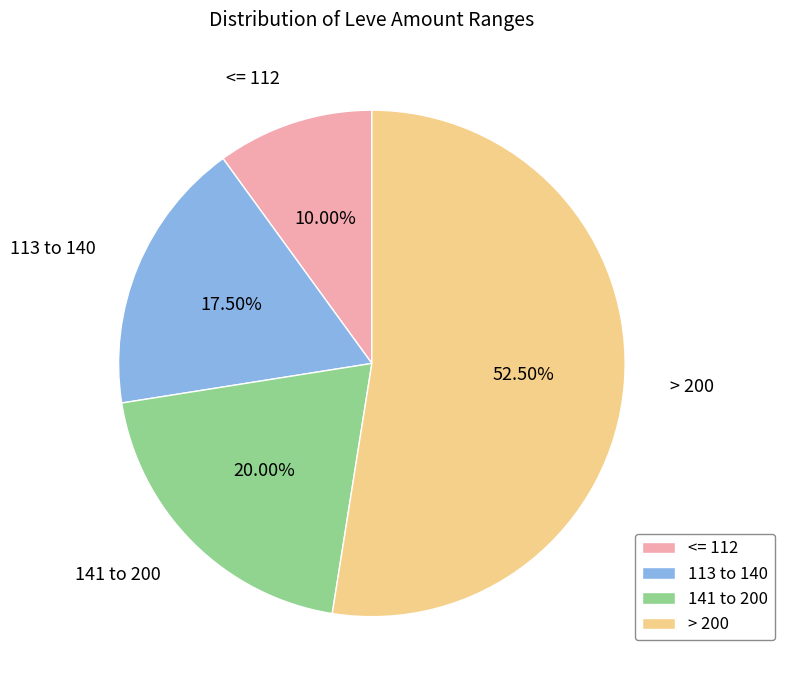

Is the sum of <= 112 and 113 to 140 greater than half?

No